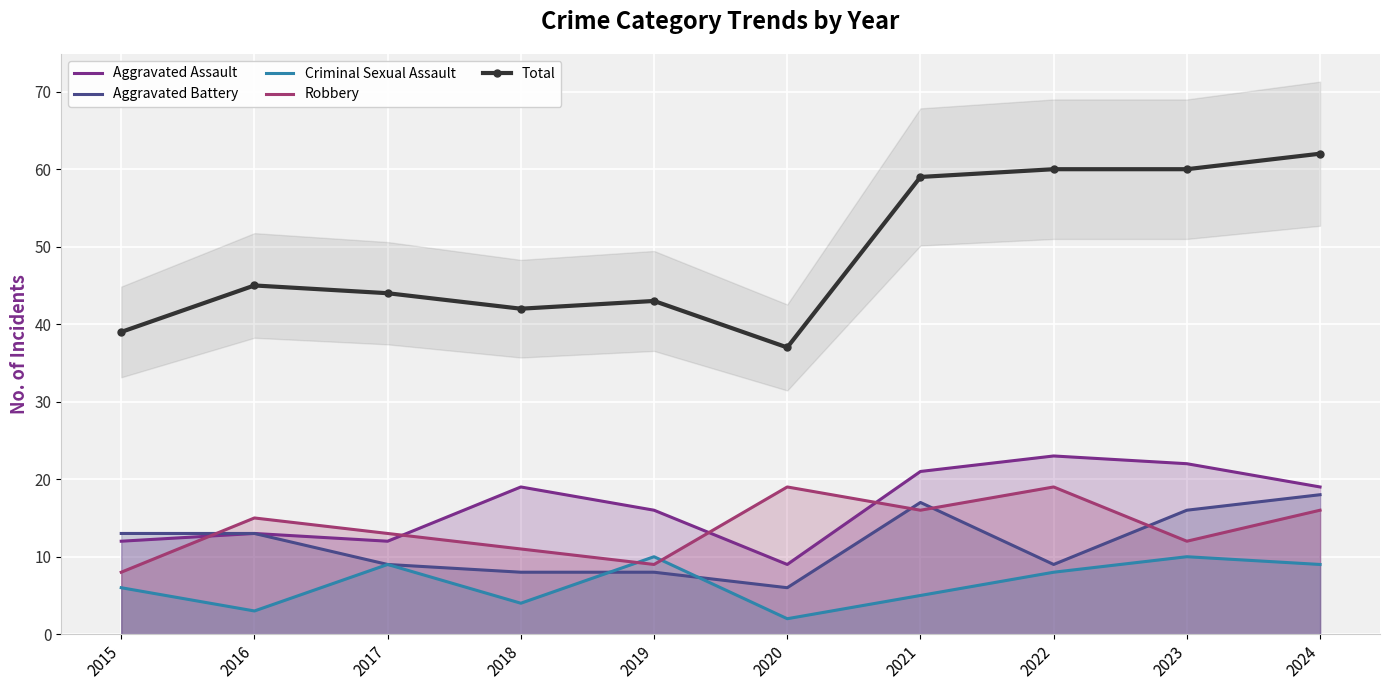

In Aggravated Battery, how many points are lower than both neighbors (excluding endpoints)?

2